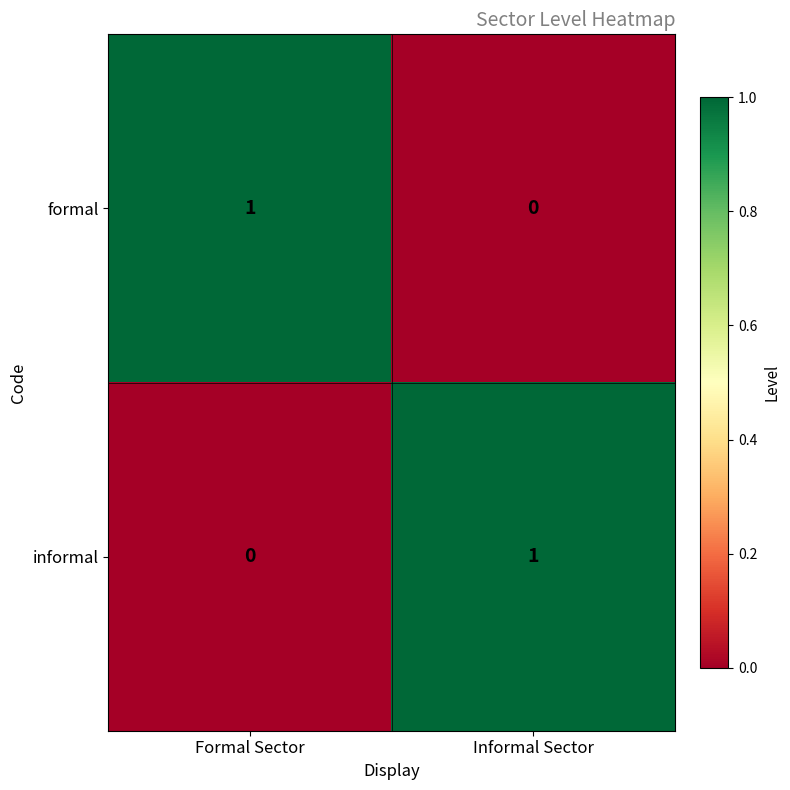

At which label does informal reach its peak?

Informal Sector